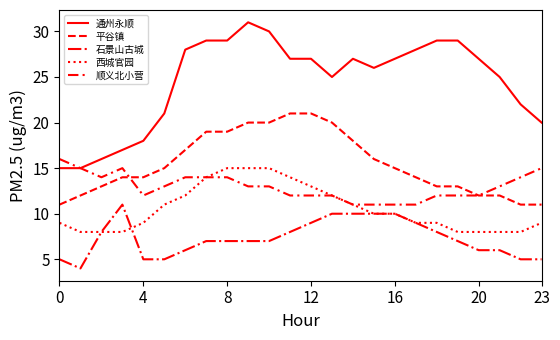

How many categories are shown in the chart?

24